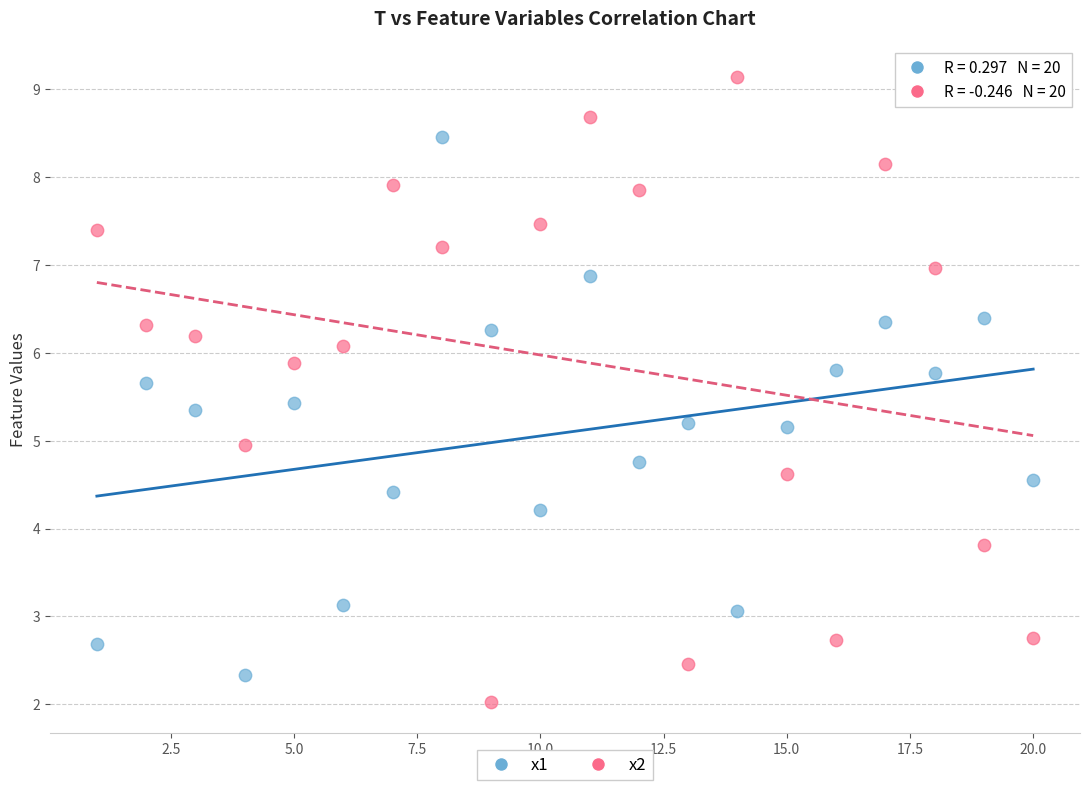

Across all data points, what is the range of X values (max minus min)?

19.0